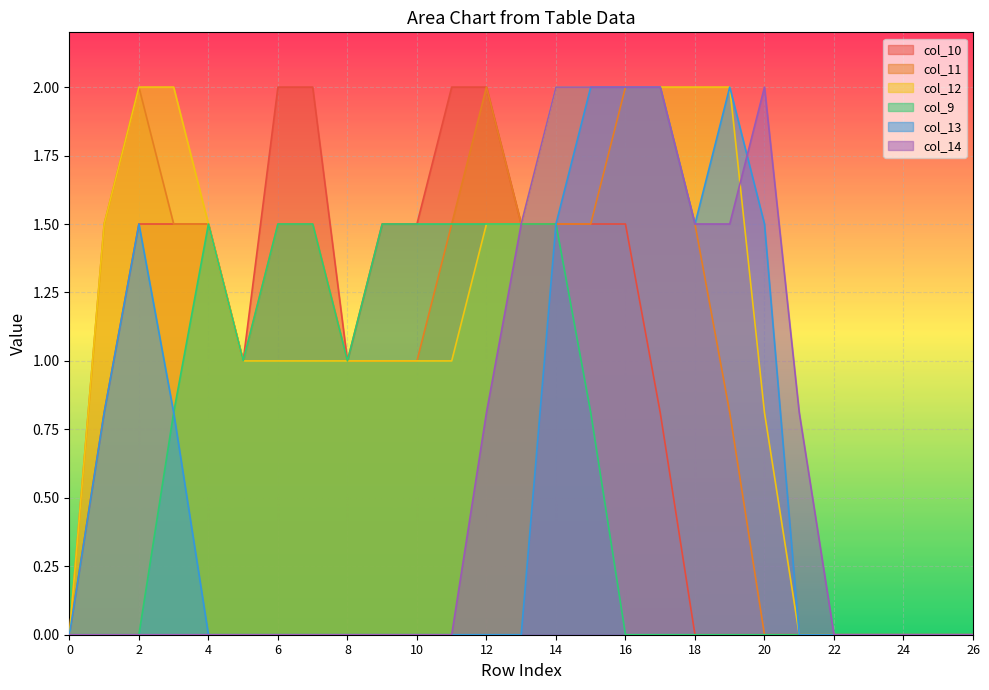

What is the maximum value shown in the chart?

2.0